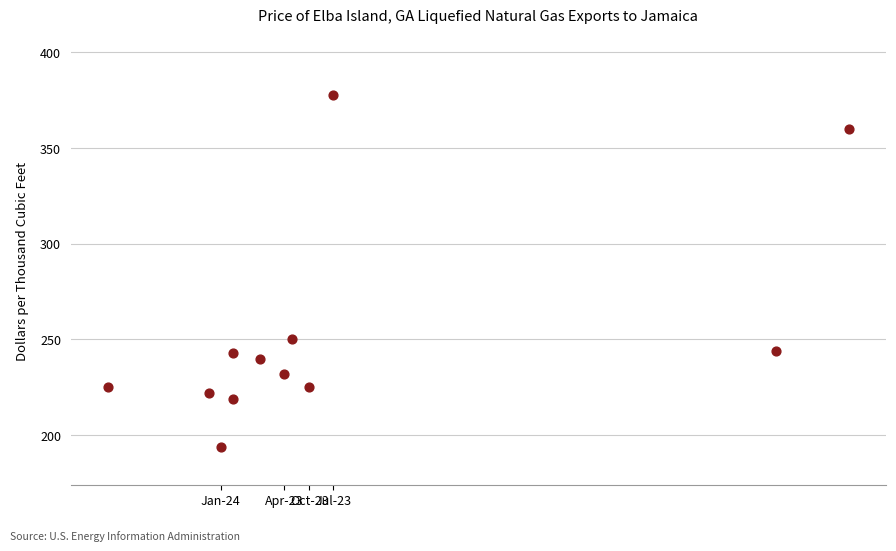

What is the average X value?

252.2